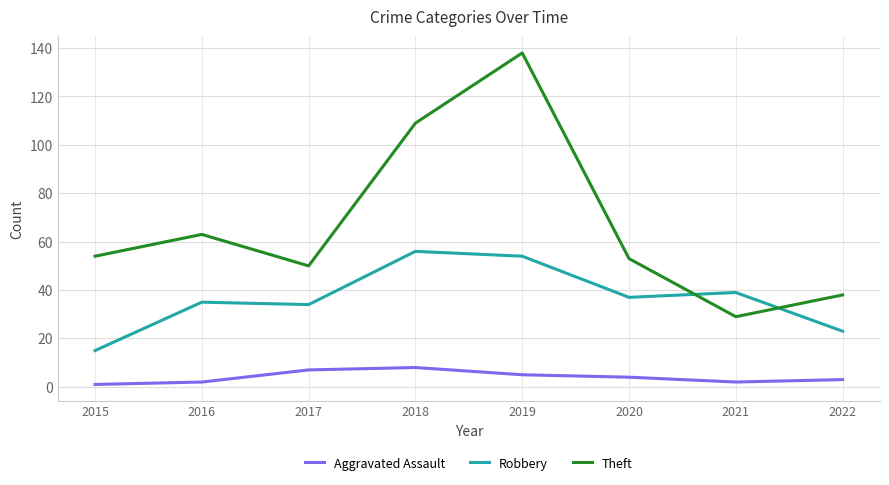

Reading right to left, list all the values displayed in this chart.

Aggravated Assault: 3	2	4	5	8	7	2	1
Robbery: 23	39	37	54	56	34	35	15
Theft: 38	29	53	138	109	50	63	54